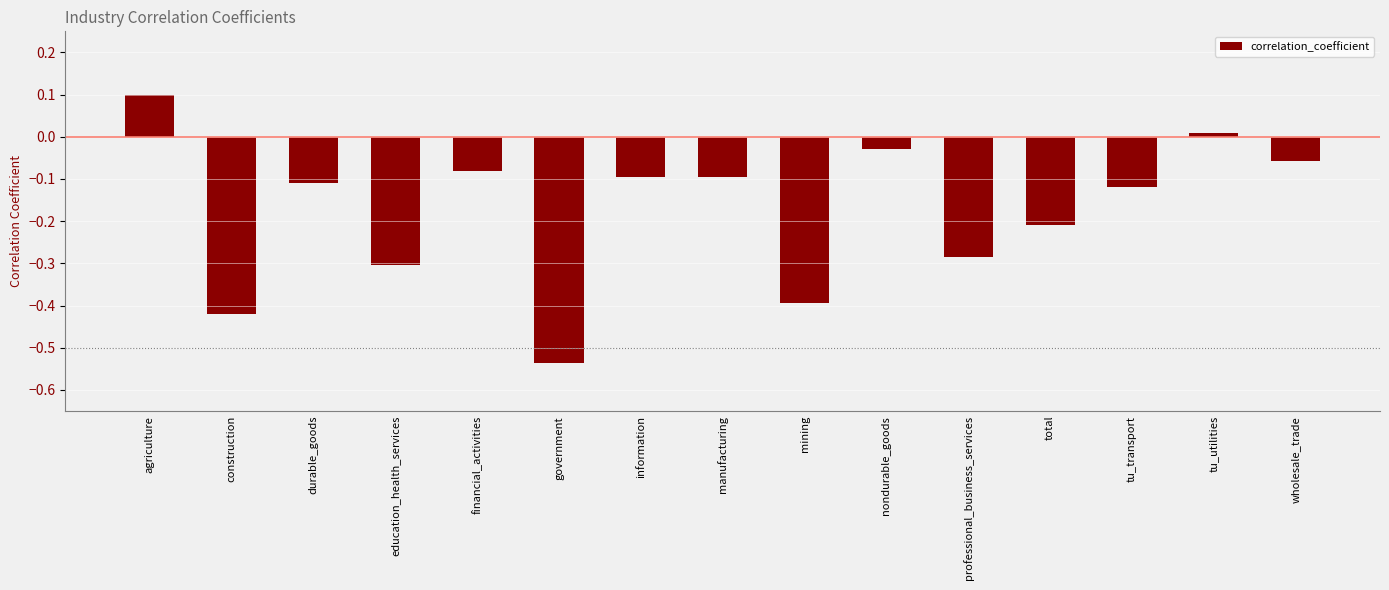

Which has a higher value, agriculture or nondurable_goods?

agriculture